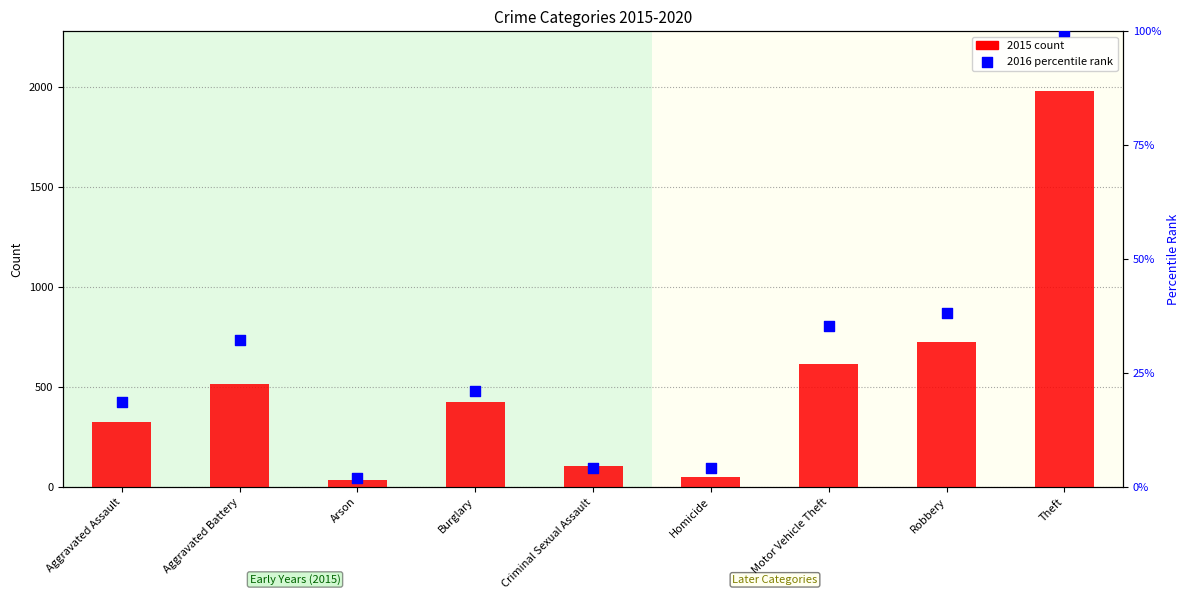

Which series reaches the minimum Y coordinate?

2016 percentile rank